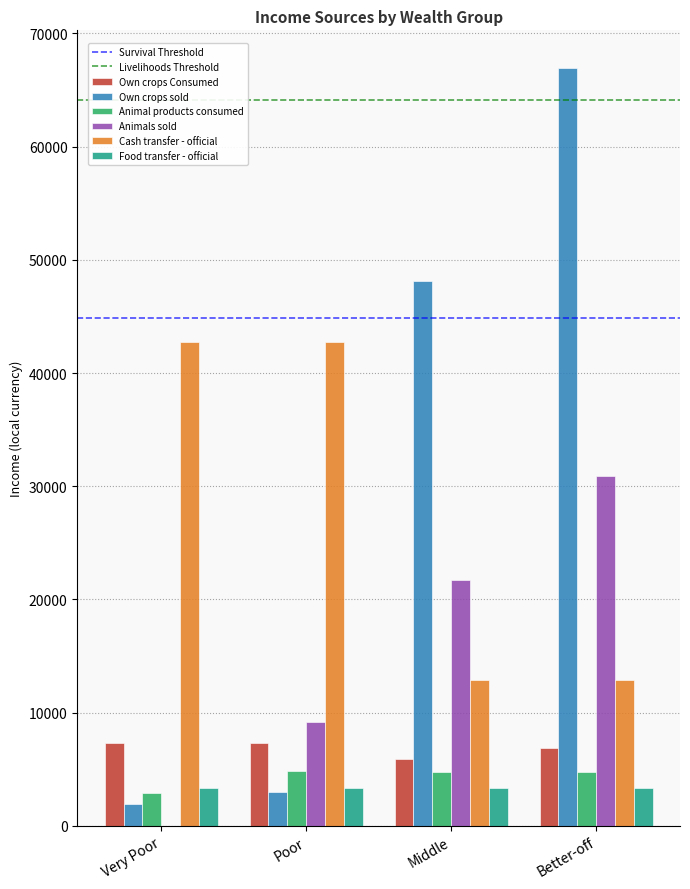

What is the maximum value for Animals sold?

30900.8